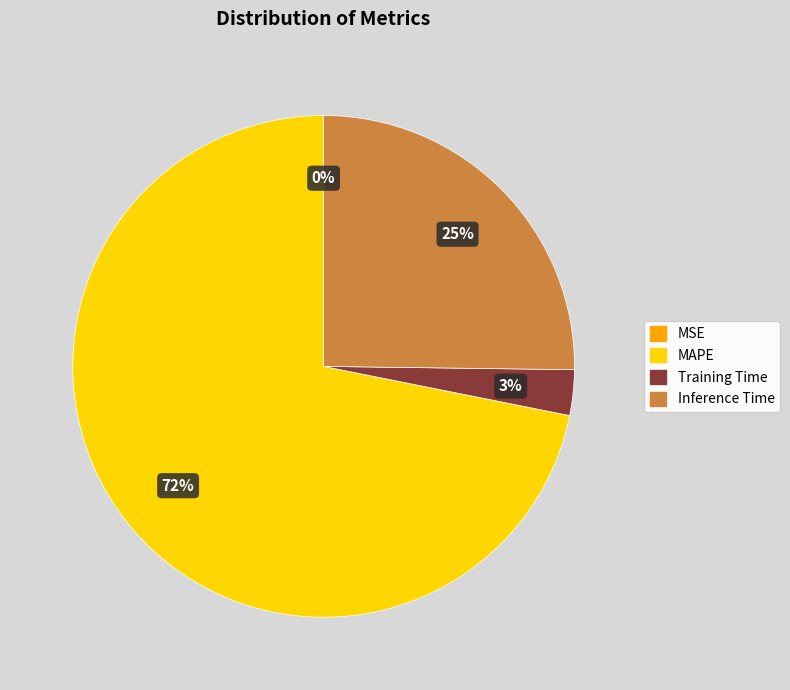

Which category has the biggest portion of the pie?

MAPE